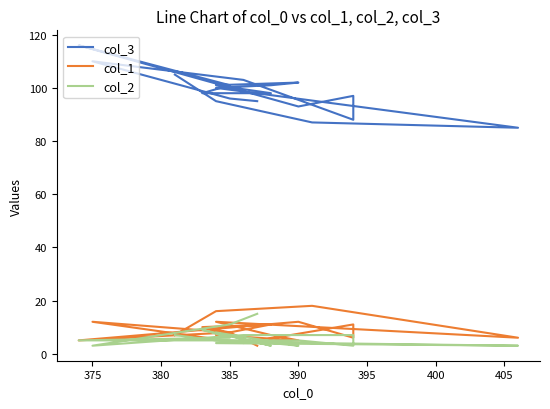

Reading left to right, extract all data points from this chart.

col_3: 95	96	110	103	88	97	93	116	101	98	98	101	102	101	100	85	87	95	105
col_1: 3	8	12	4	11	6	12	5	8	10	11	7	5	7	12	6	18	16	7
col_2: 15	11	3	7	7	3	5	5	6	9	3	8	3	4	4	3	4	5	7